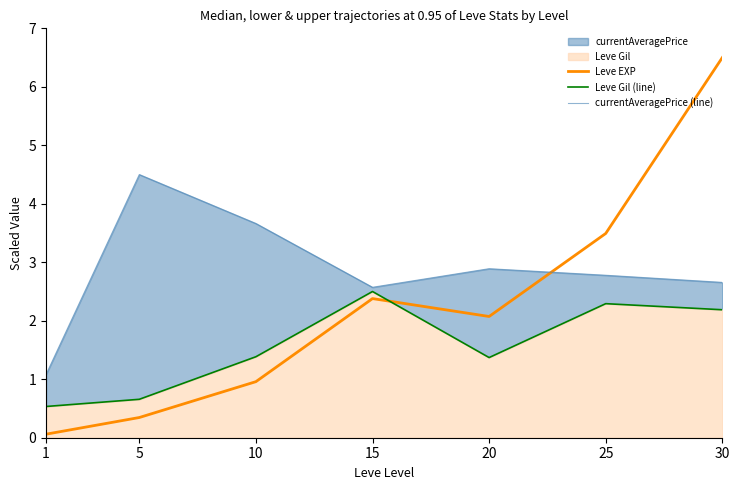

Read the currentAveragePrice (line) value at 30.

2.7